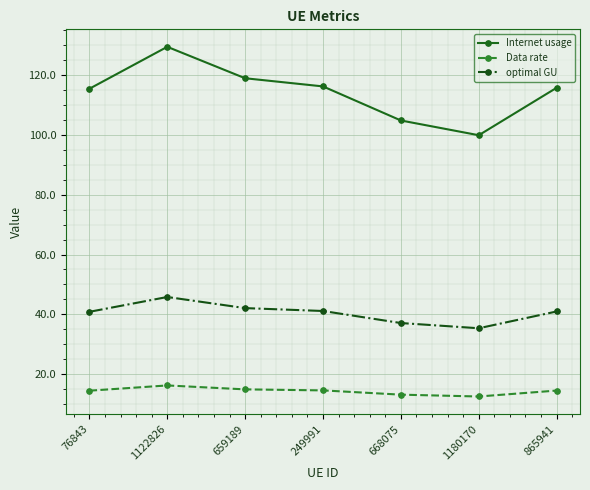

At which label does Internet usage reach its minimum?

1180170